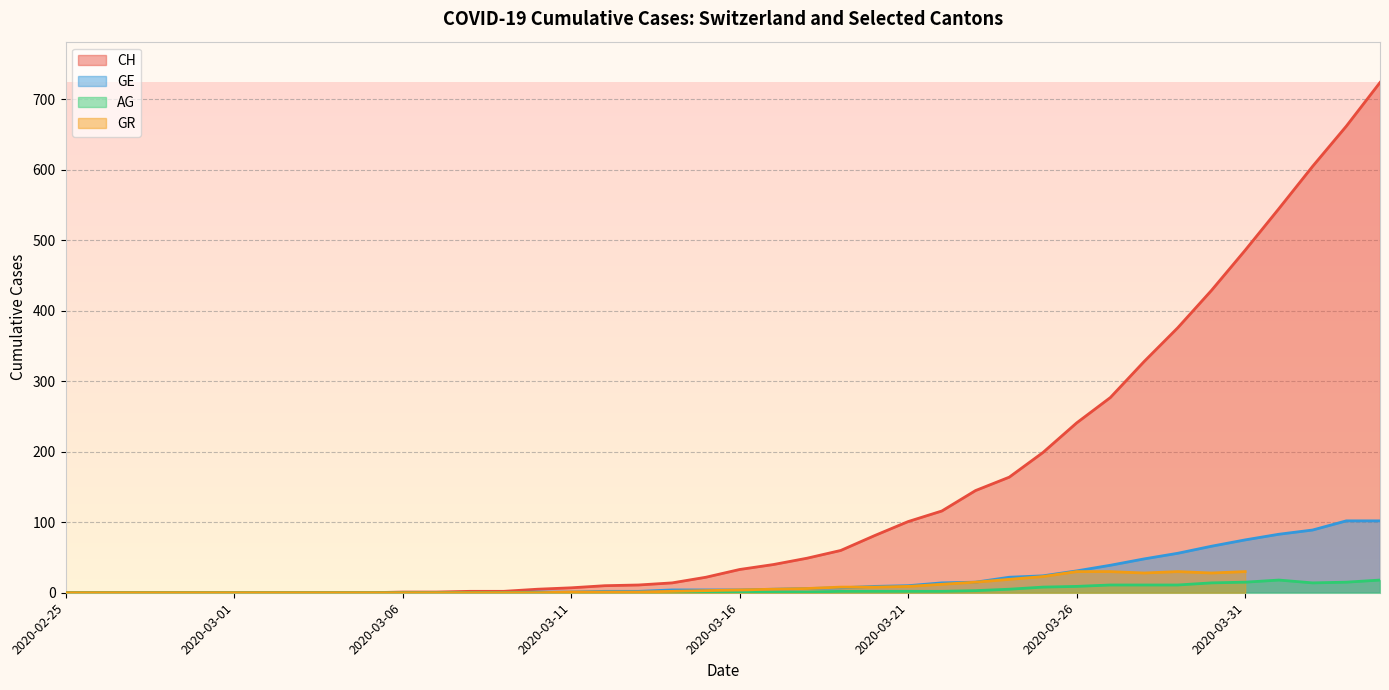

How many data points in AG are less than 1?

19